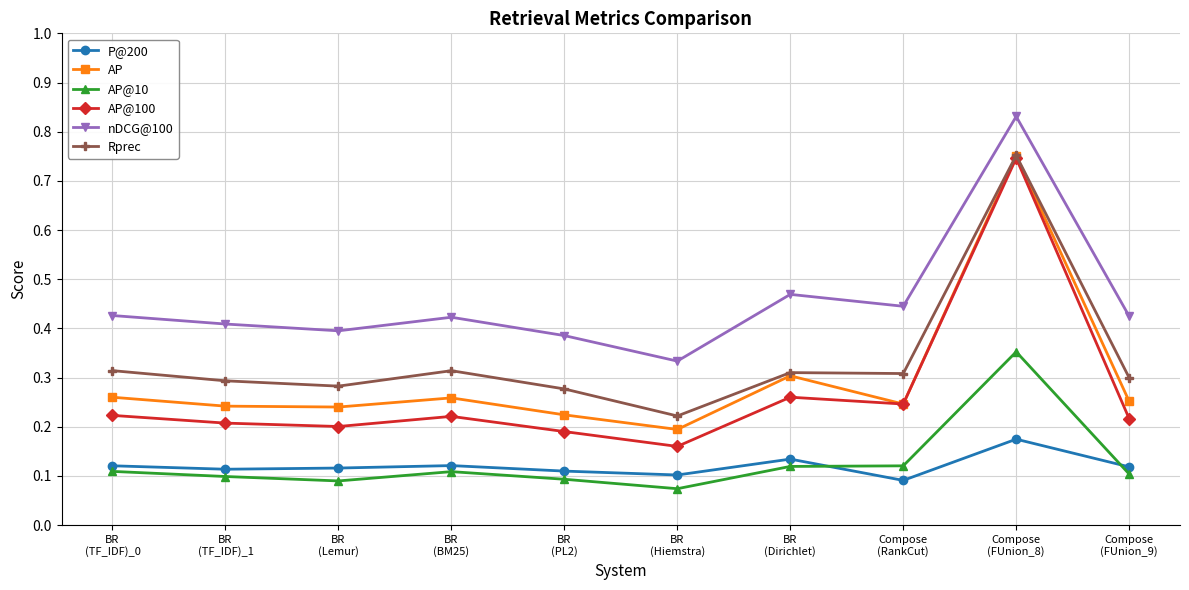

Is the value of Rprec at BR
(Hiemstra) greater than the value of AP@10 at BR
(PL2)?

Yes